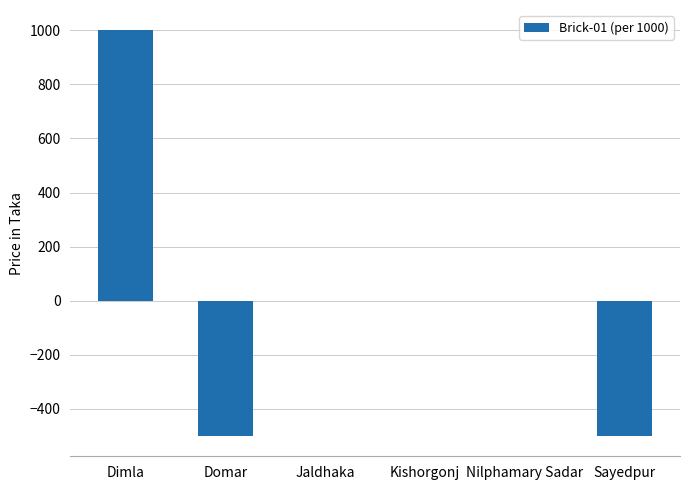

The chart shows a value of -500 at Sayedpur. True or false?

True